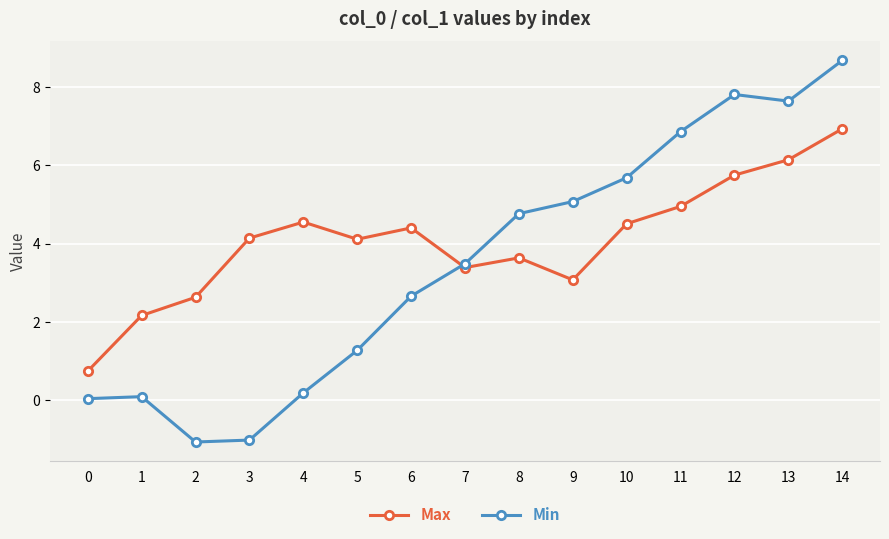

Between 0 and 14, which series saw the biggest shift?

Min